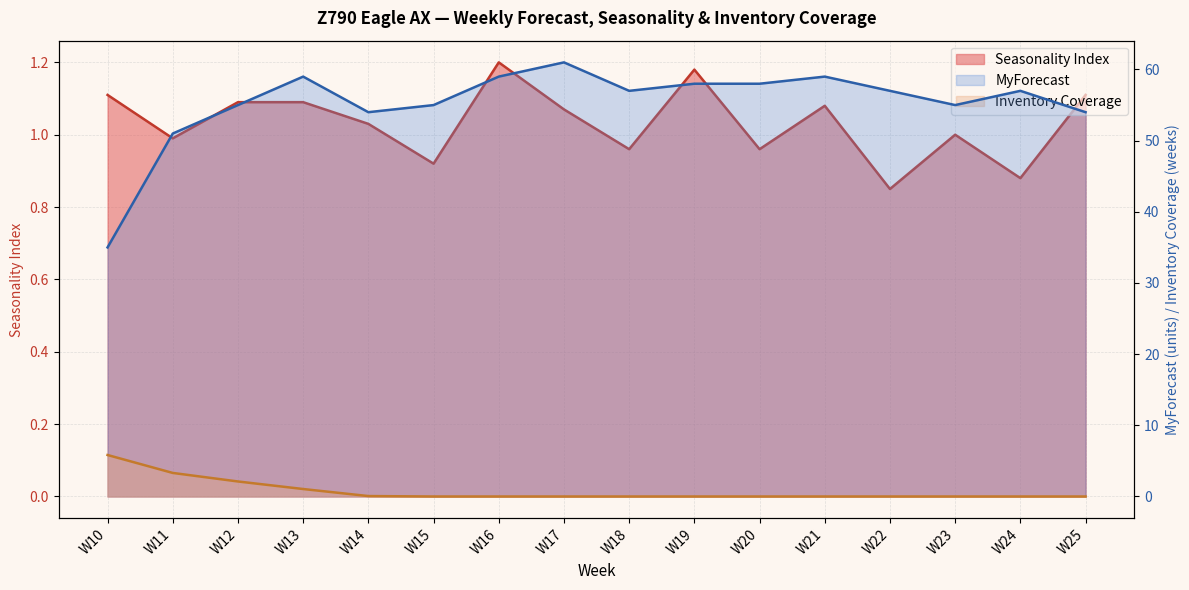

The MyForecast series shows 58.0 at W19. True or false?

True